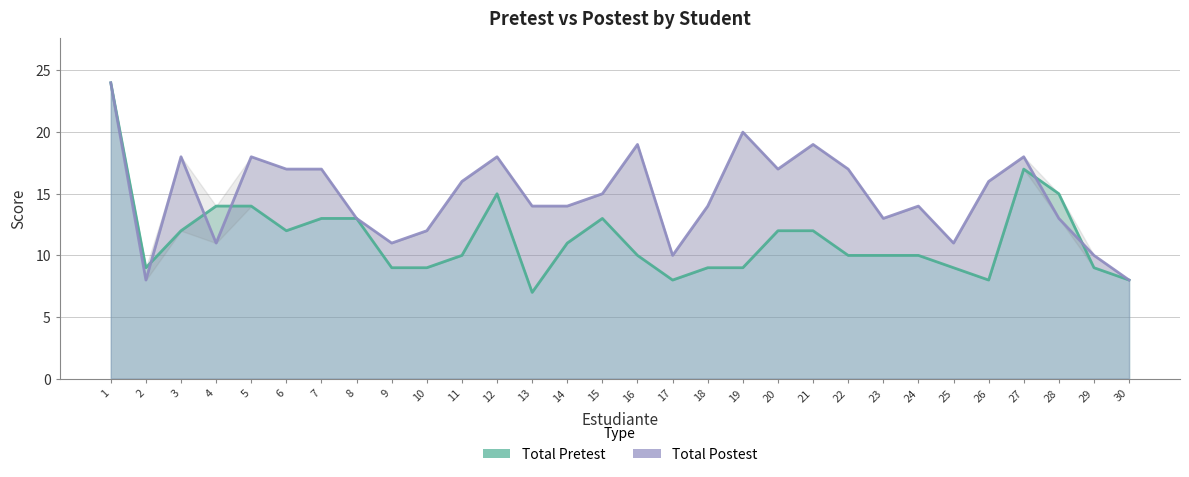

Reading left to right, extract all data points from this chart.

Total Pretest: 24	9	12	14	14	12	13	13	9	9	10	15	7	11	13	10	8	9	9	12	12	10	10	10	9	8	17	15	9	8
Total Postest: 24	8	18	11	18	17	17	13	11	12	16	18	14	14	15	19	10	14	20	17	19	17	13	14	11	16	18	13	10	8